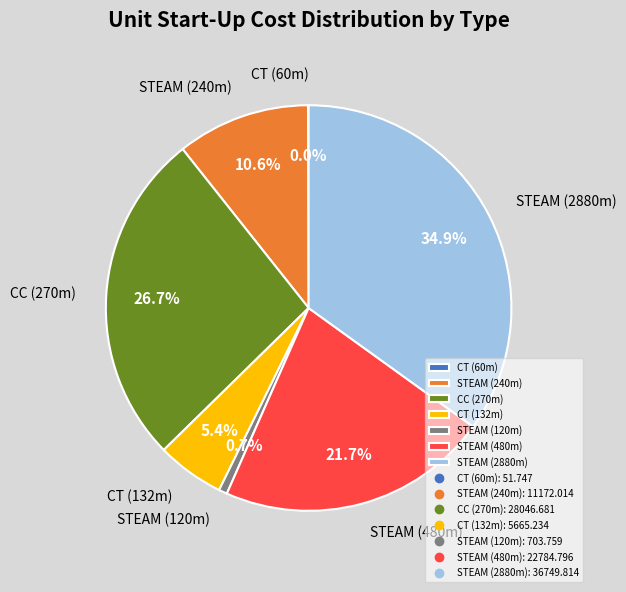

To the nearest percent, what percentage of the pie is CC (270m)?

27%